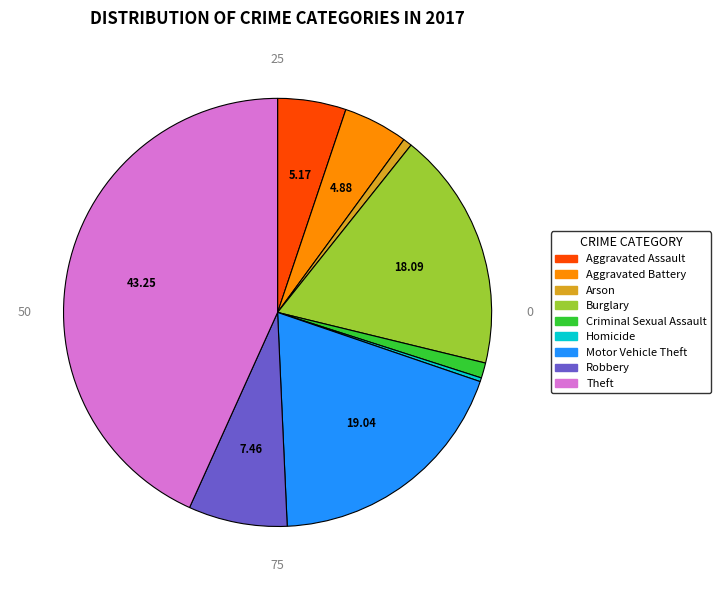

How many segments does this pie chart have?

9